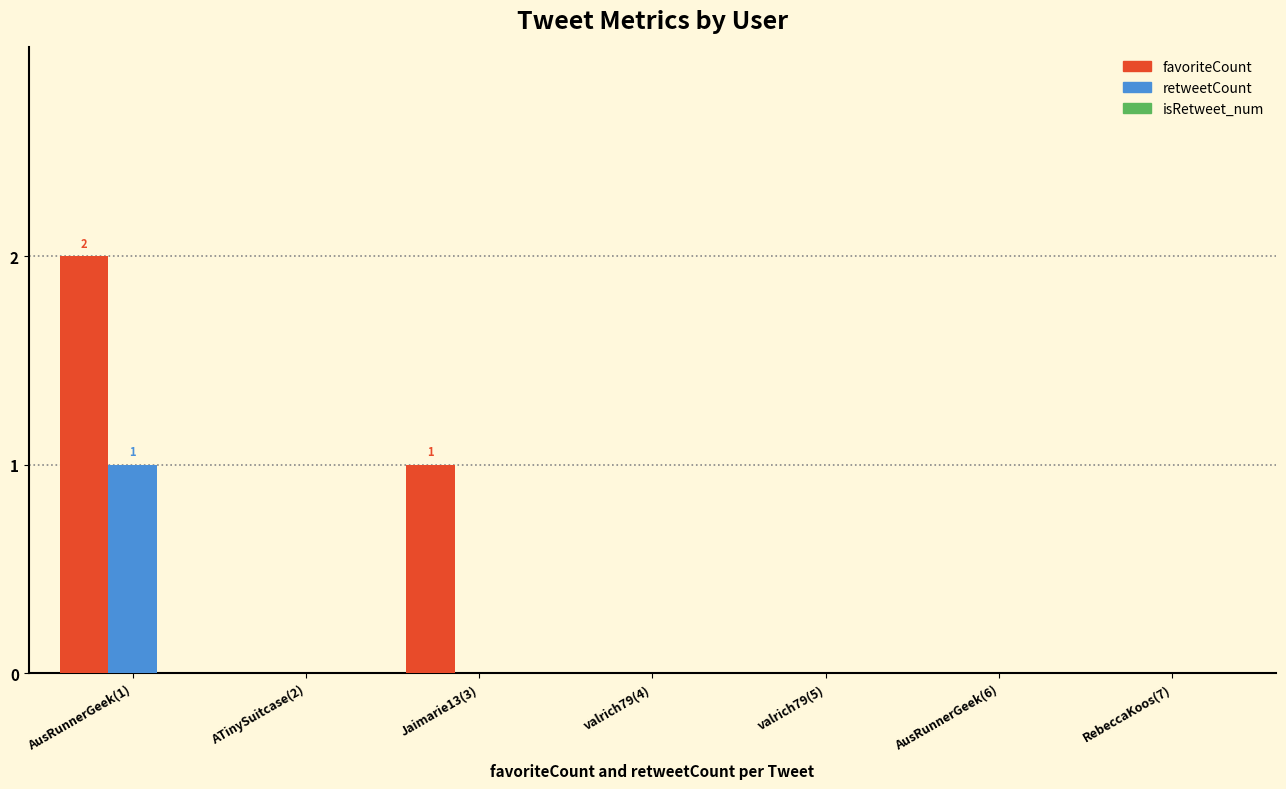

At which category does the chart reach its peak across all series?

AusRunnerGeek(1)